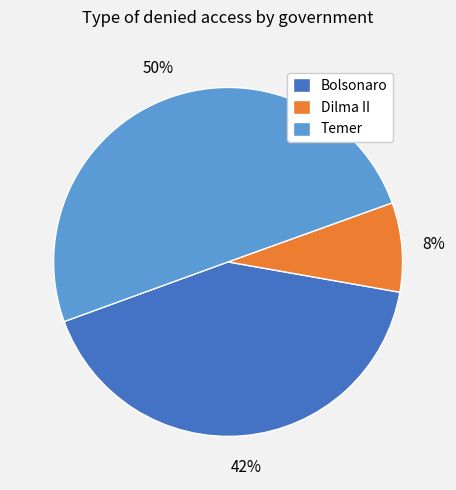

True or false: Temer accounts for 39% of the total.

False